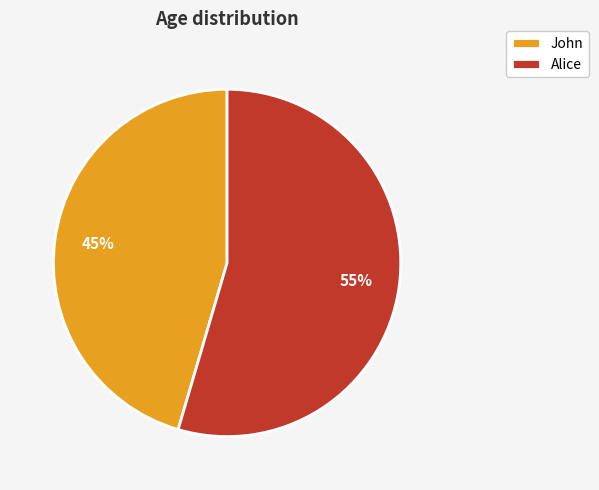

Is the sum of Alice and John greater than half?

Yes